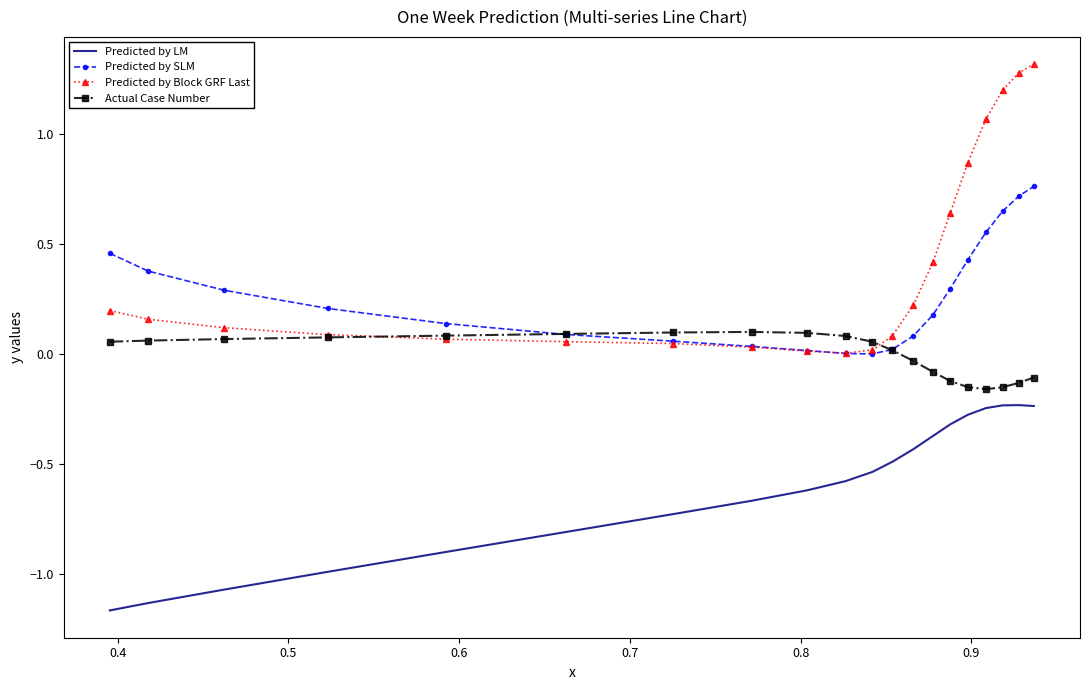

True or false: Predicted by LM and Predicted by Block GRF Last cross at least once.

False